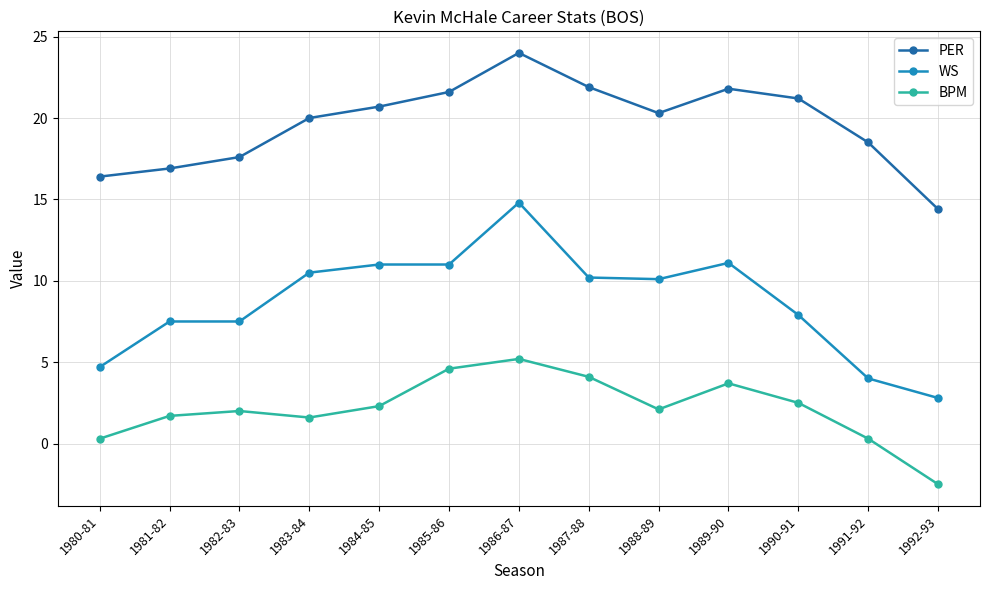

What is the label of the 6th point from the right?

1987-88